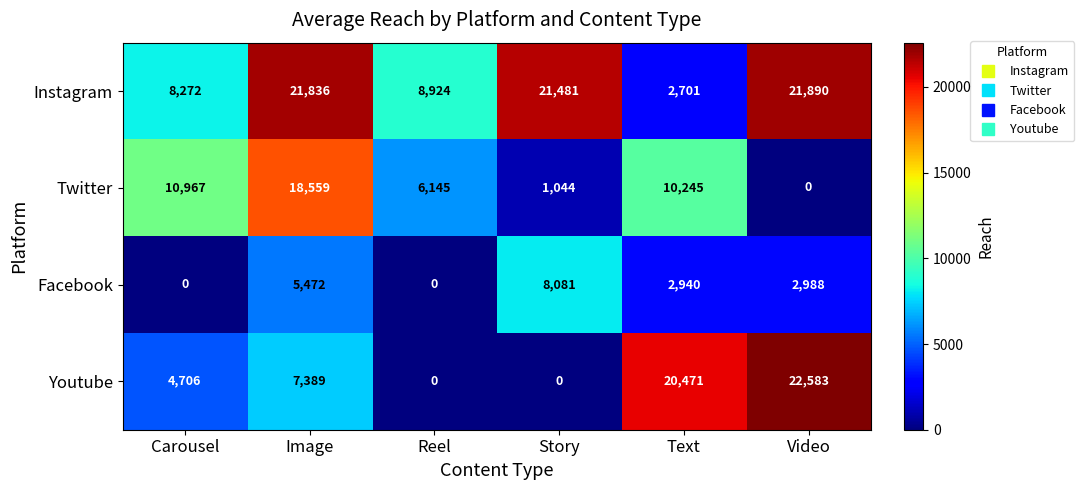

How many categories are shown in the chart?

6